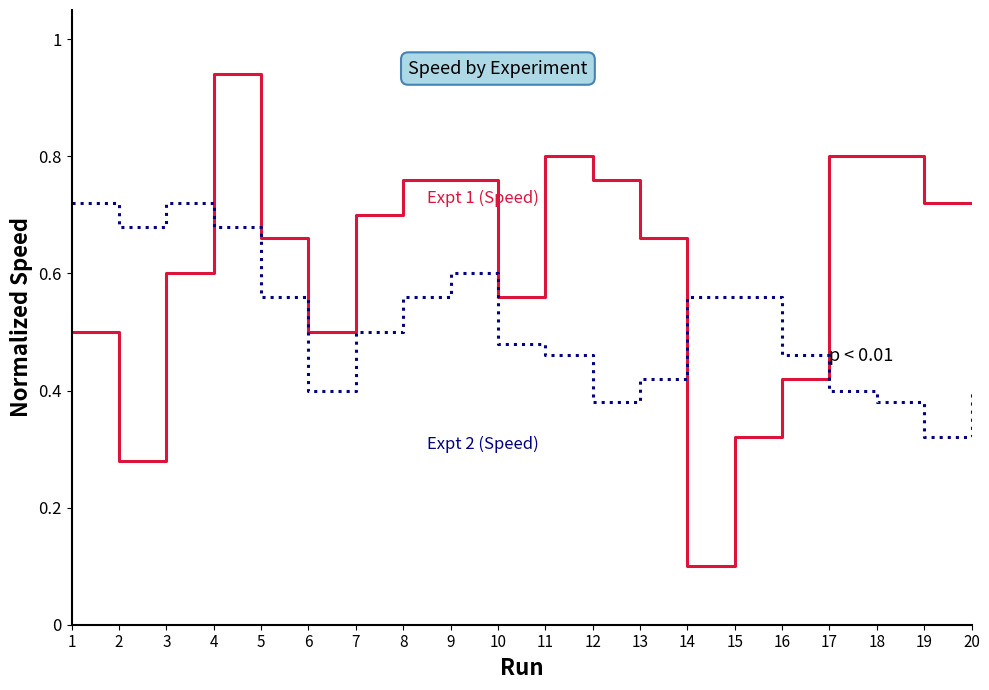

What is the total value across all series at 7?

1.2